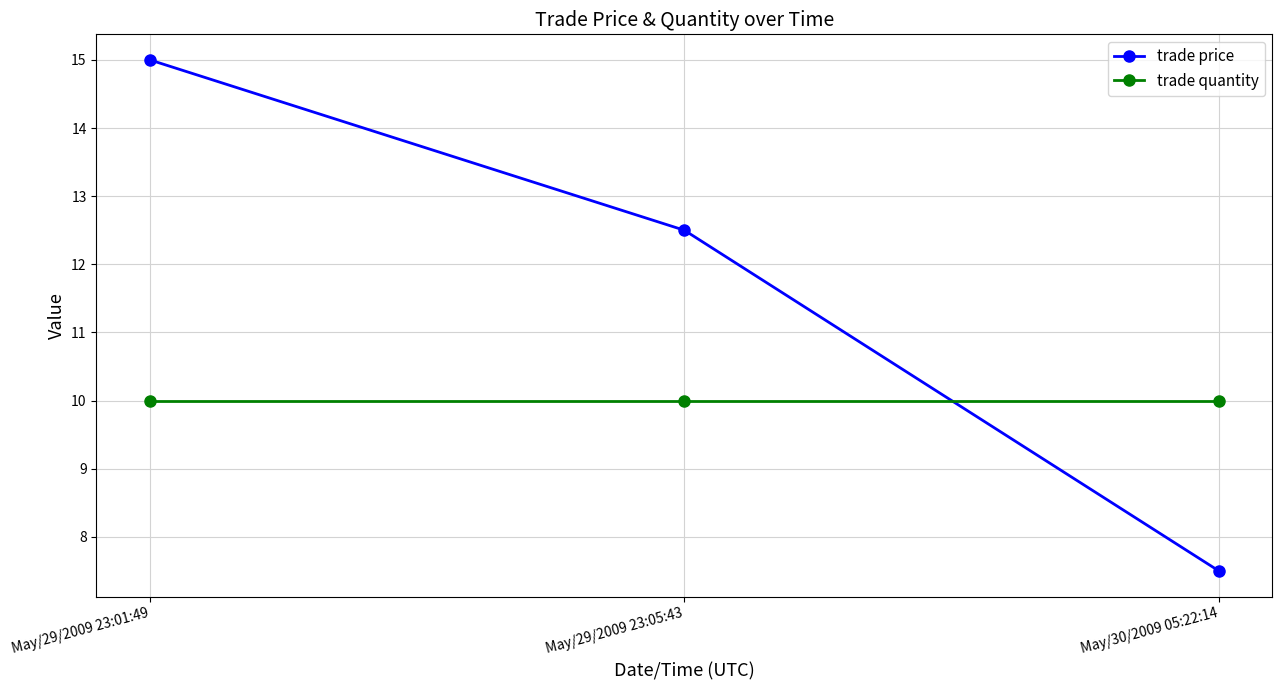

How many lines are shown in the chart?

2